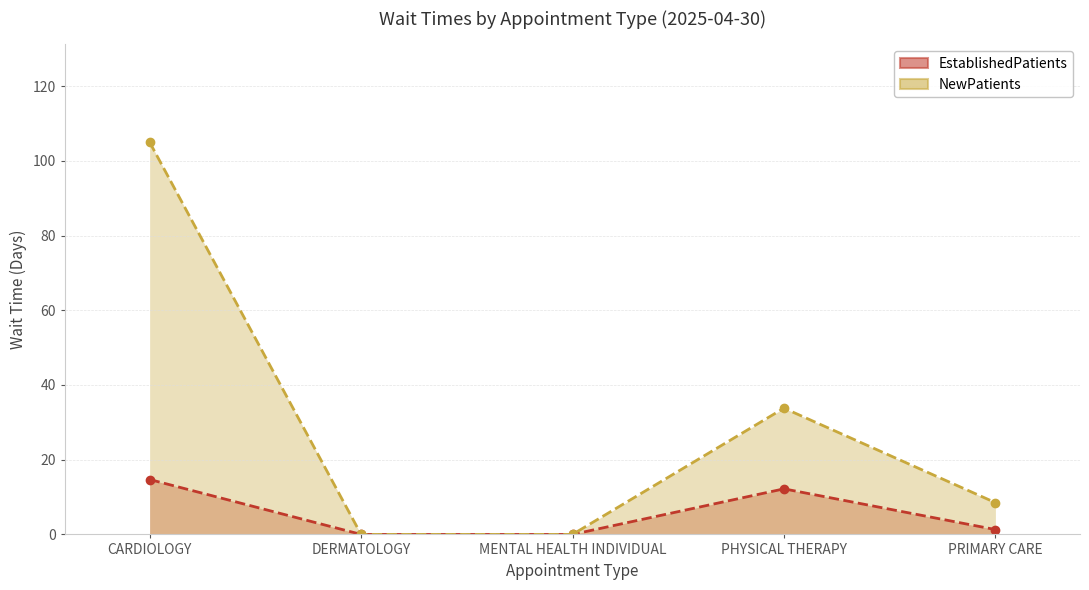

At which category does NewPatients reach its first local peak?

PHYSICAL THERAPY